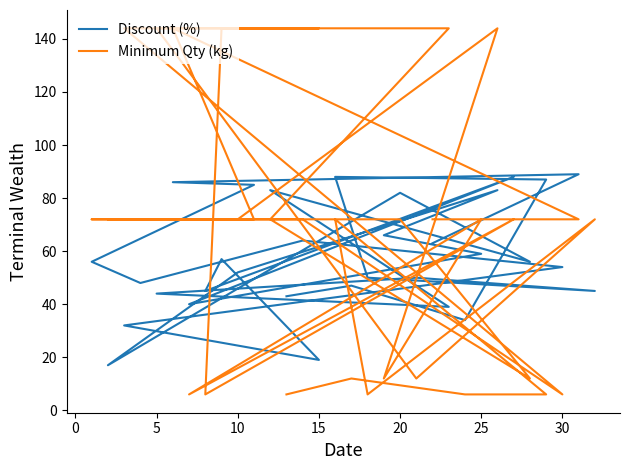

Which category has the highest value across all series?

5